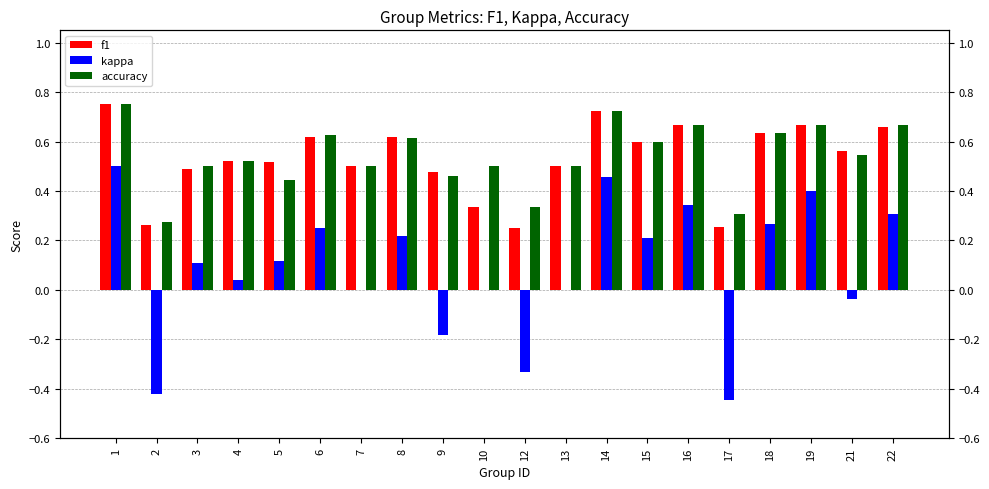

True or false: kappa has a value of 0.0 at 4.

True